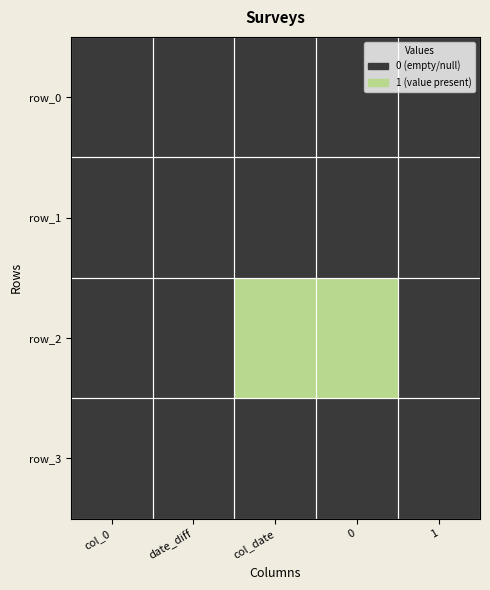

What is the maximum value for row_2?

1